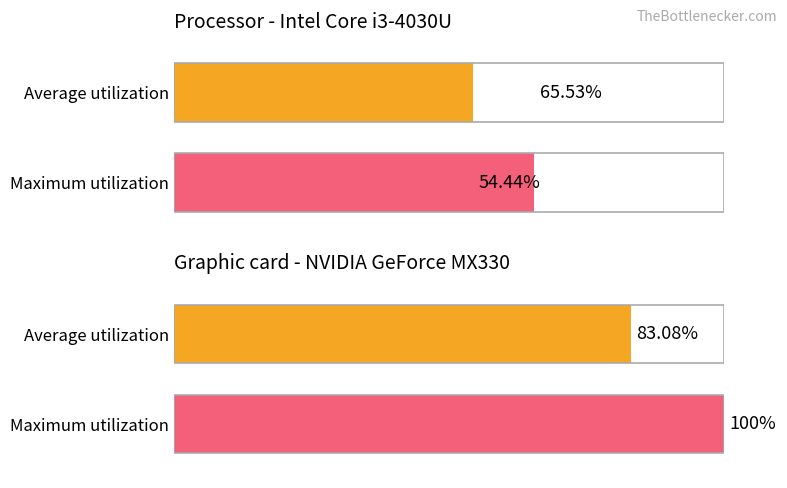

Between 1 and 0, which is larger?

1